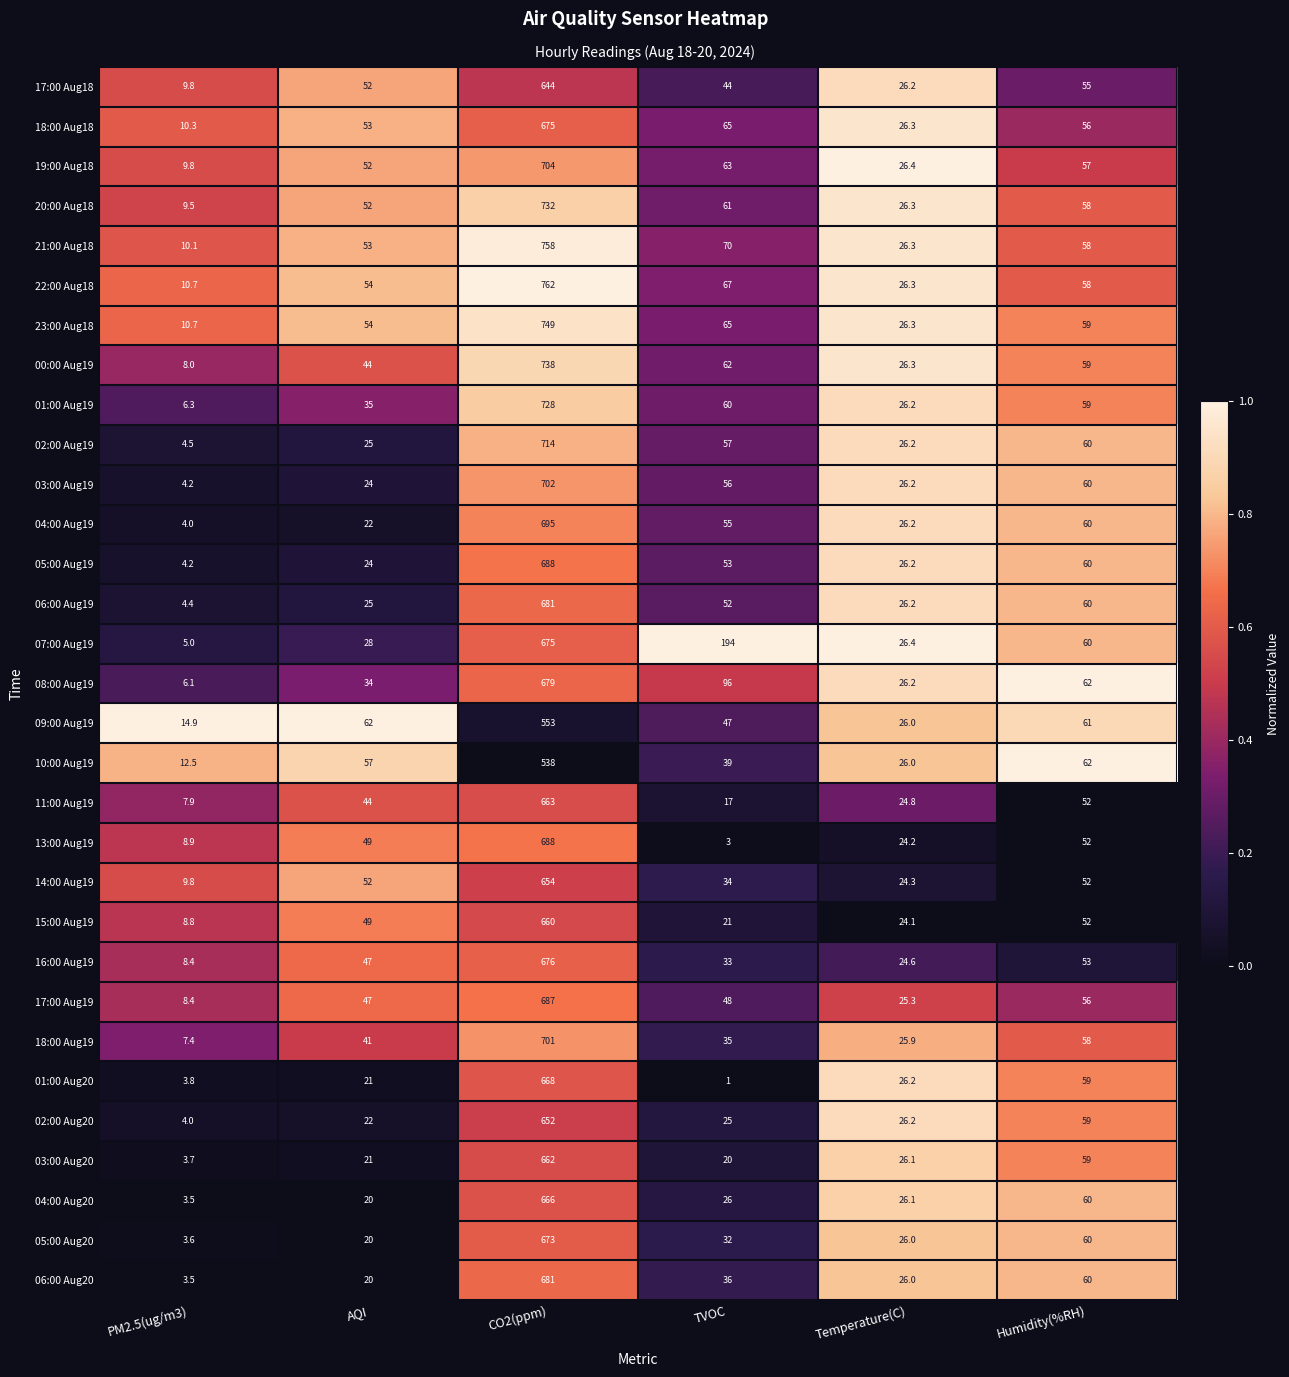

At which label does 02:00 Aug19 first exceed 57?

CO2(ppm)